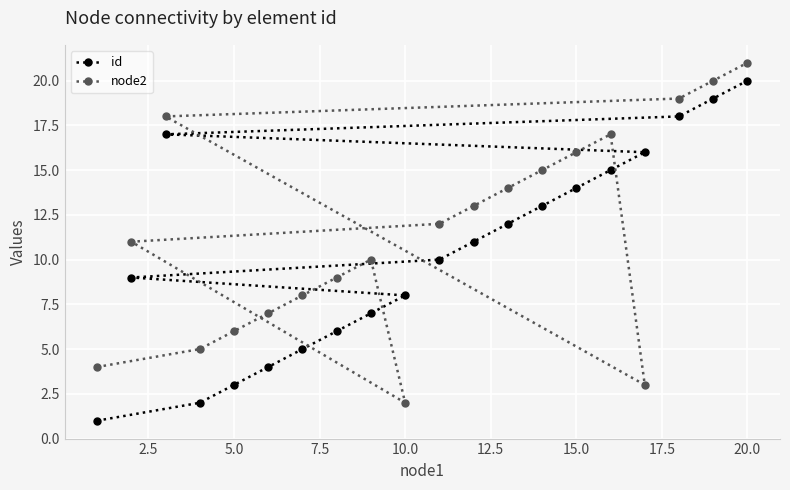

The node2 series shows 11 at 5.0. True or false?

False